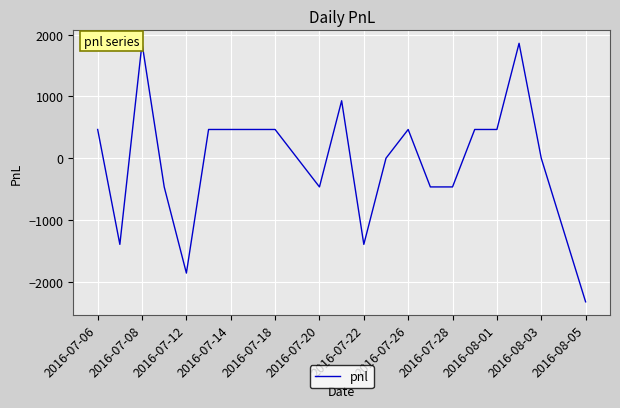

What is the maximum value shown in the chart?

1860.0